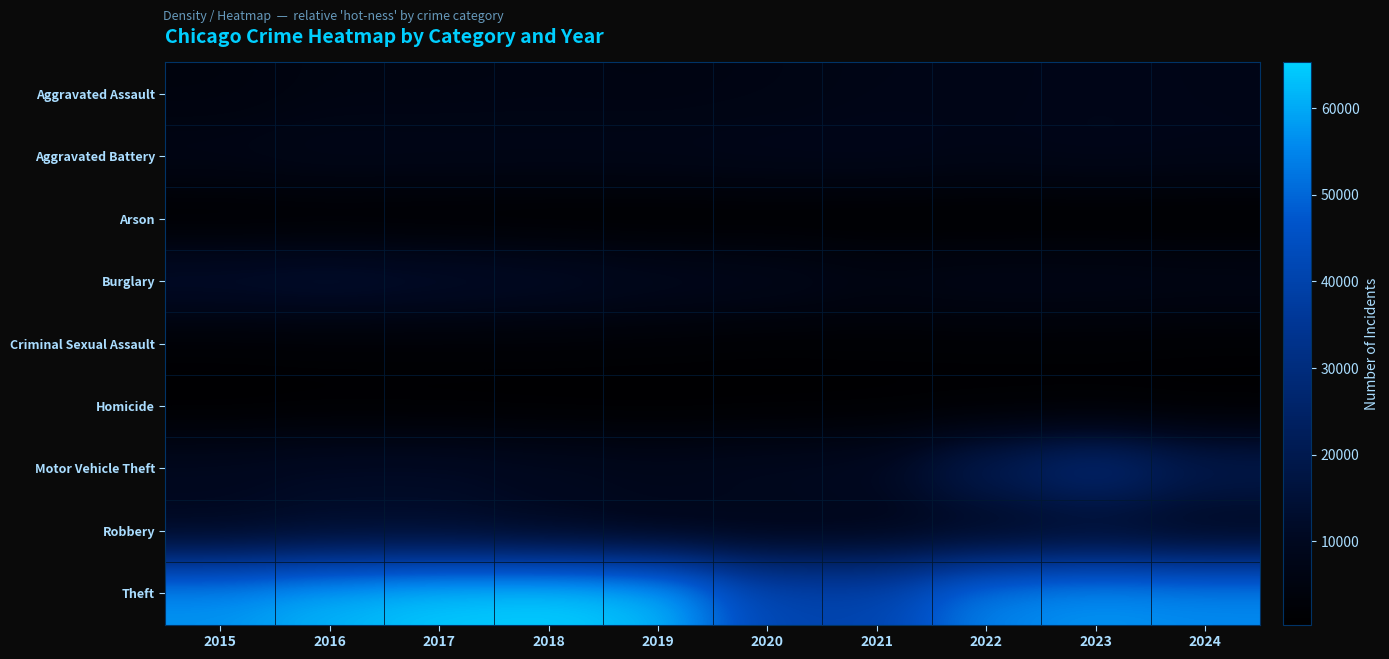

Reading left to right, list all the values displayed in this chart.

Aggravated Assault: 2015=4480	2016=5713	2017=5793	2018=6002	2019=5841	2020=6265	2021=7242	2022=7280	2023=7712	2024=7386
Aggravated Battery: 2015=7019	2016=8086	2017=7845	2018=7735	2019=7858	2020=8321	2021=8347	2022=7491	2023=8078	2024=7661
Arson: 2015=448	2016=515	2017=444	2018=373	2019=376	2020=588	2021=529	2022=422	2023=513	2024=444
Burglary: 2015=13184	2016=14289	2017=13001	2018=11747	2019=9638	2020=8758	2021=6662	2022=7592	2023=7482	2024=7069
Criminal Sexual Assault: 2015=1705	2016=1855	2017=1979	2018=2040	2019=1921	2020=1493	2021=1746	2022=1810	2023=1844	2024=1609
Homicide: 2015=496	2016=786	2017=672	2018=588	2019=499	2020=787	2021=804	2022=725	2023=626	2024=544
Motor Vehicle Theft: 2015=10068	2016=11285	2017=11380	2018=9985	2019=8978	2020=9959	2021=10605	2022=21464	2023=29252	2024=20245
Robbery: 2015=9638	2016=11960	2017=11880	2018=9681	2019=7995	2020=7855	2021=7920	2022=8963	2023=11053	2024=8481
Theft: 2015=57351	2016=61623	2017=64386	2018=65290	2019=62496	2020=41343	2021=40817	2022=54888	2023=57462	2024=56151